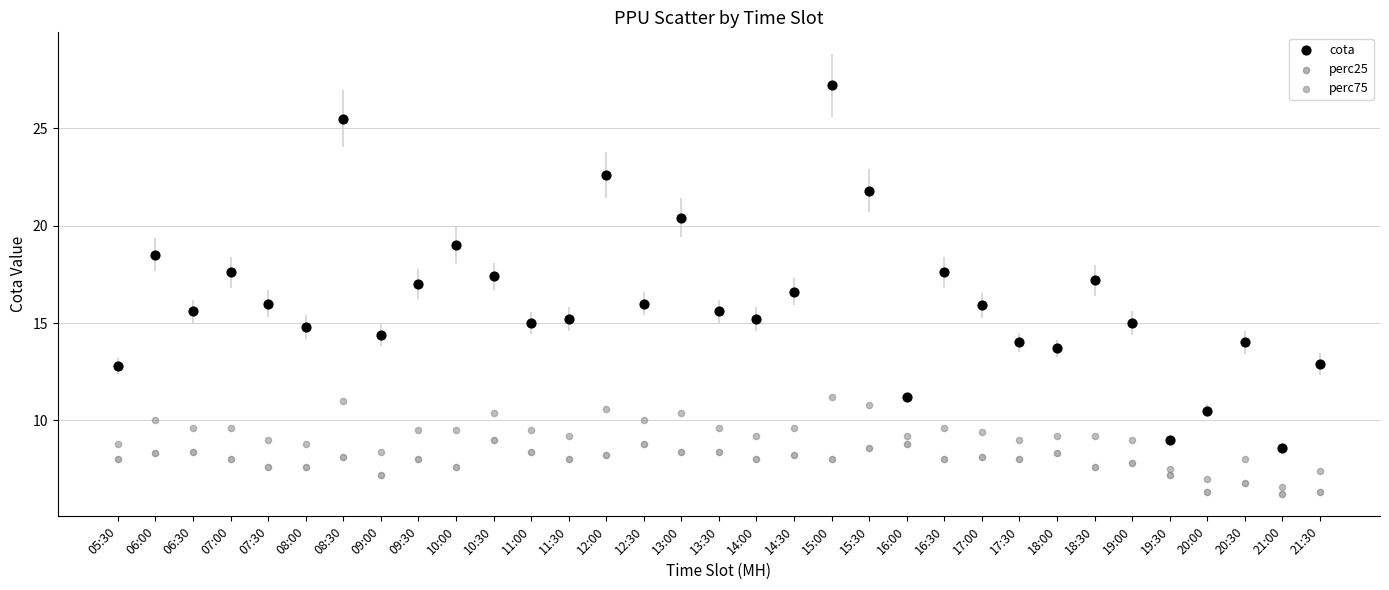

Across all data points, what is the range of Y values (max minus min)?

21.0